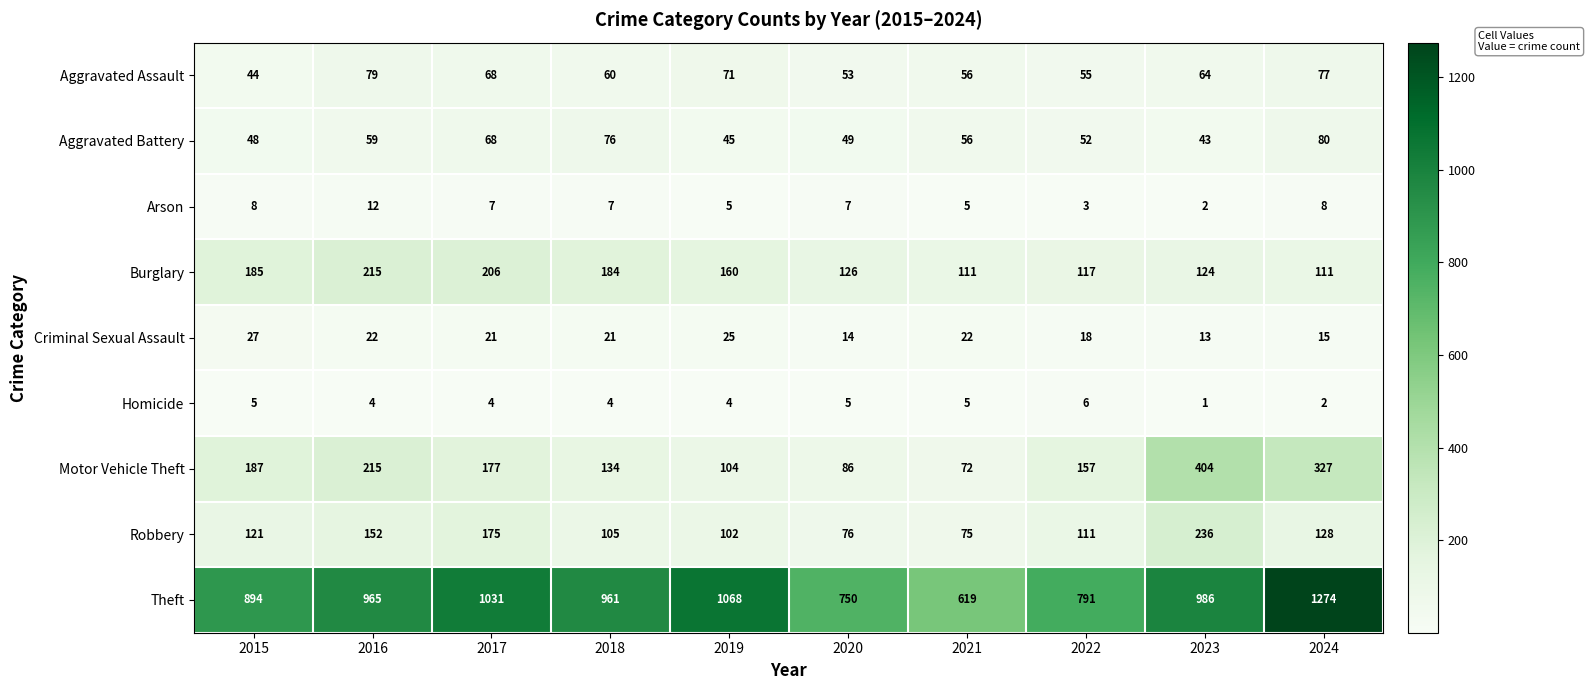

Where is Robbery nearest to the value 155?

2016